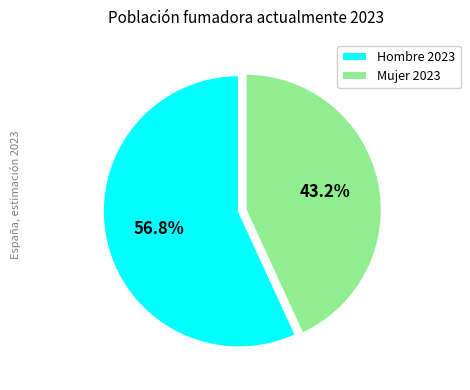

Which slice is the smallest?

Mujer 2023